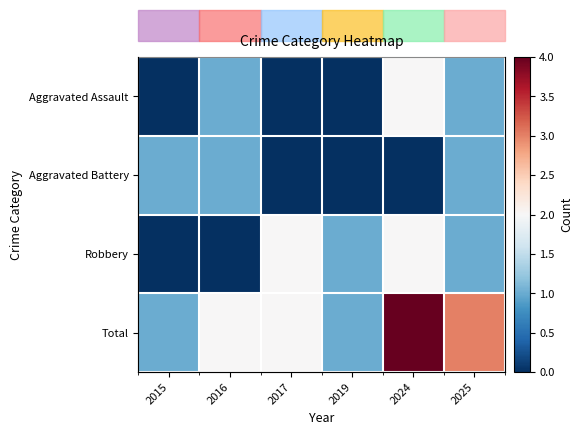

Which has a higher value, 2015 or 2017?

2015